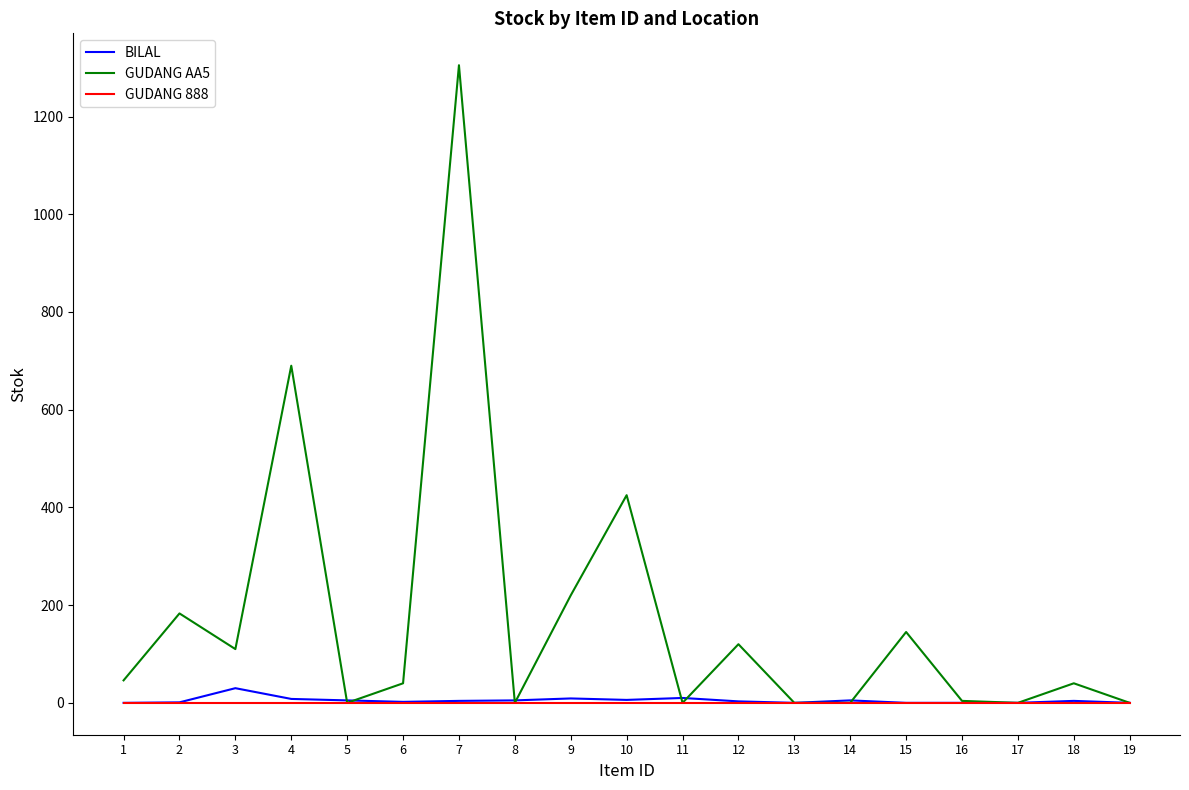

What is the spread (max minus min) of values at 6?

40